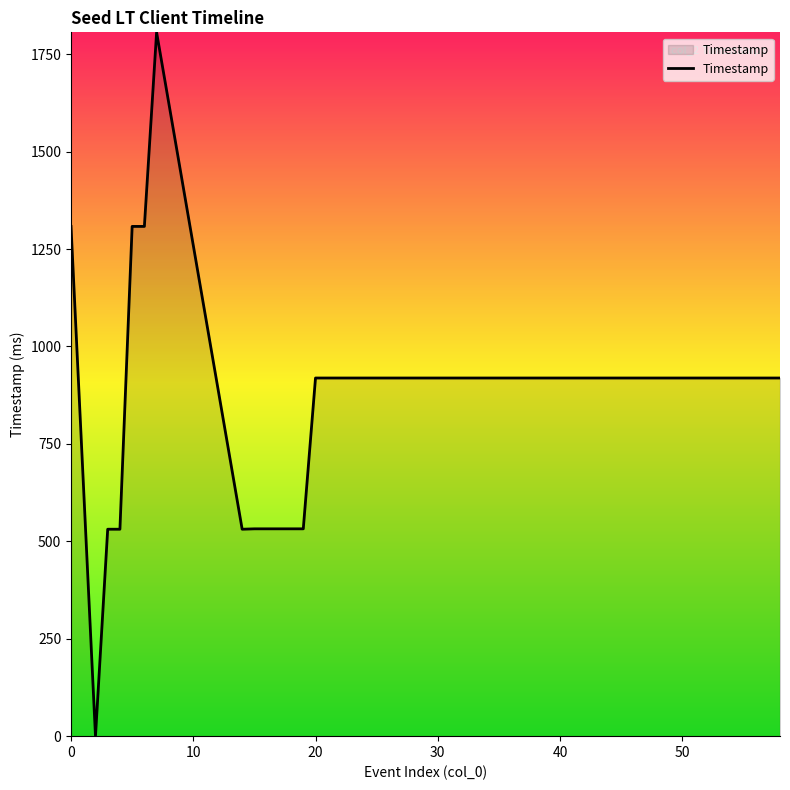

How many lines are shown in the chart?

1